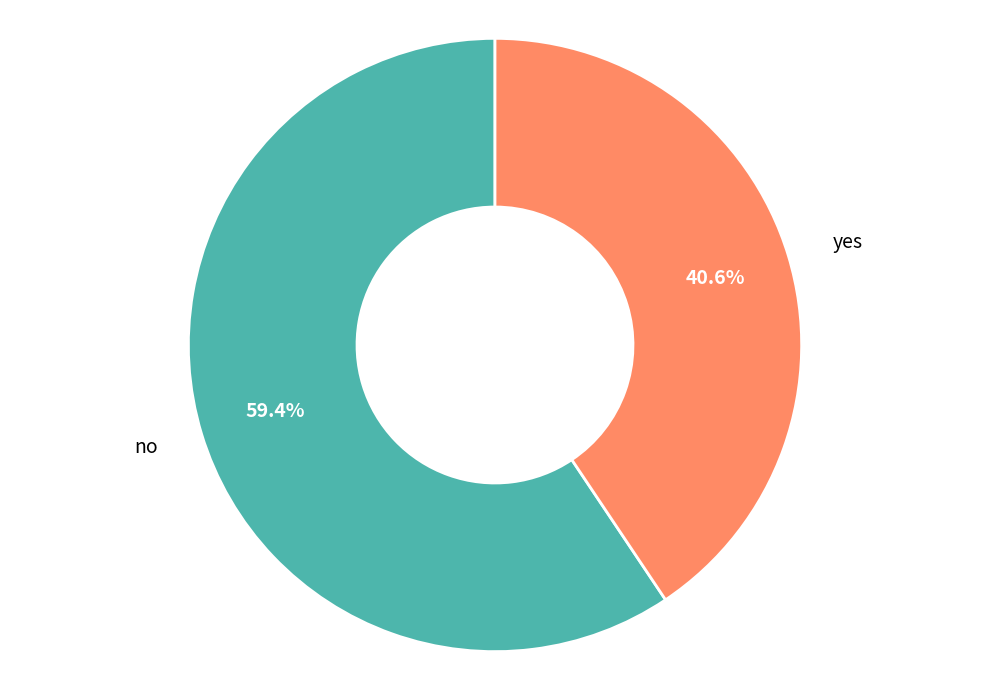

To the nearest percent, what is the combined percentage of no and yes?

100%